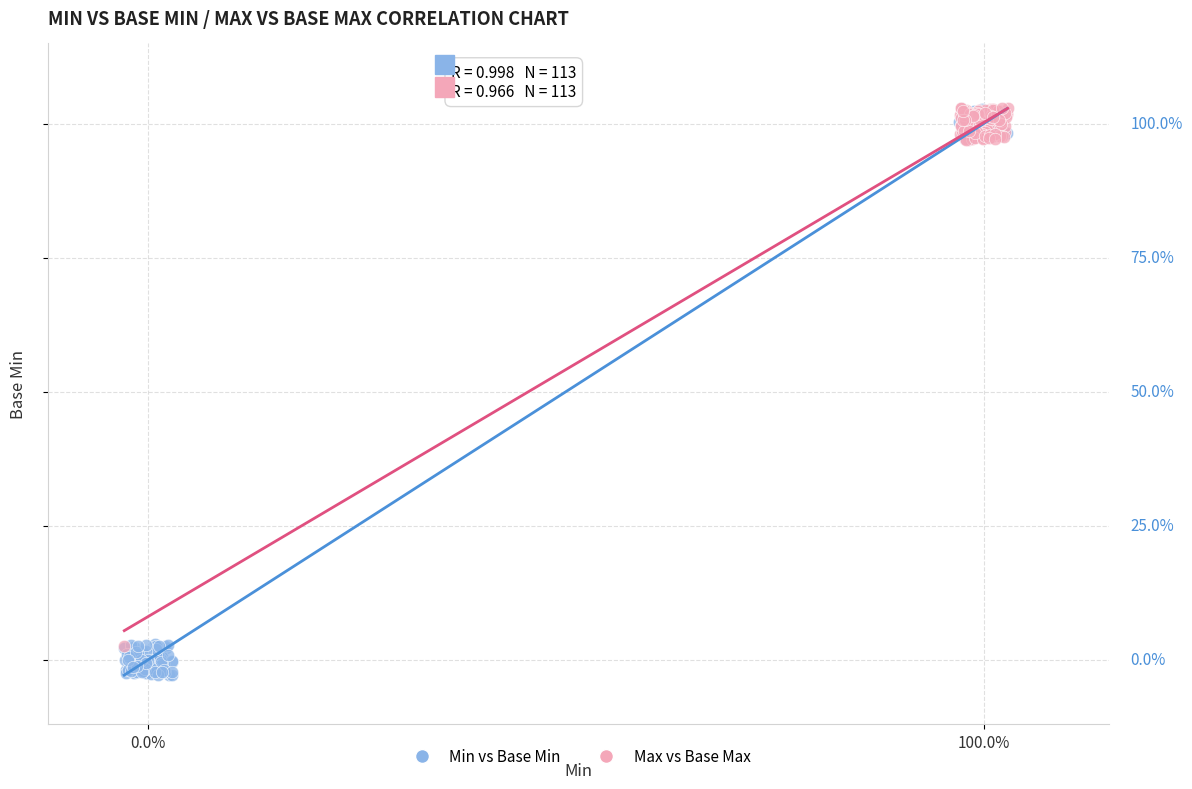

What are all the series names shown in the legend?

Min vs Base Min, Max vs Base Max